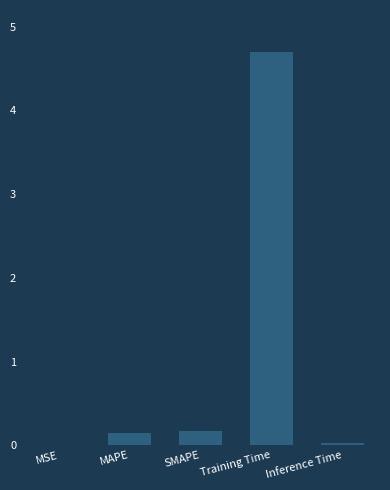

What is the sum of the values at SMAPE and MAPE?

0.3